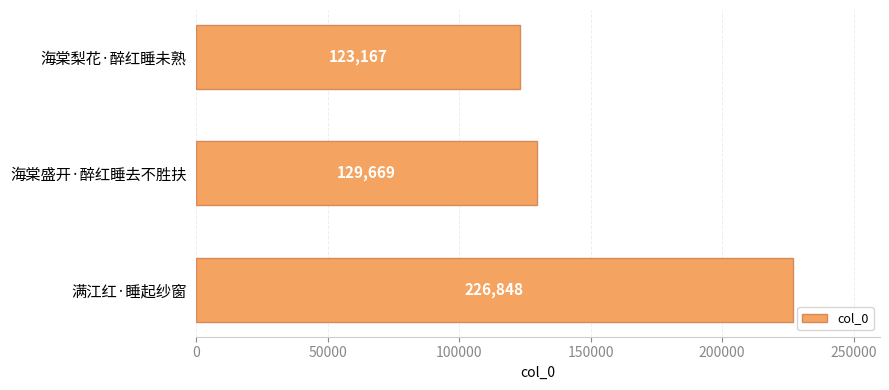

Does the chart contain stacked bars?

No